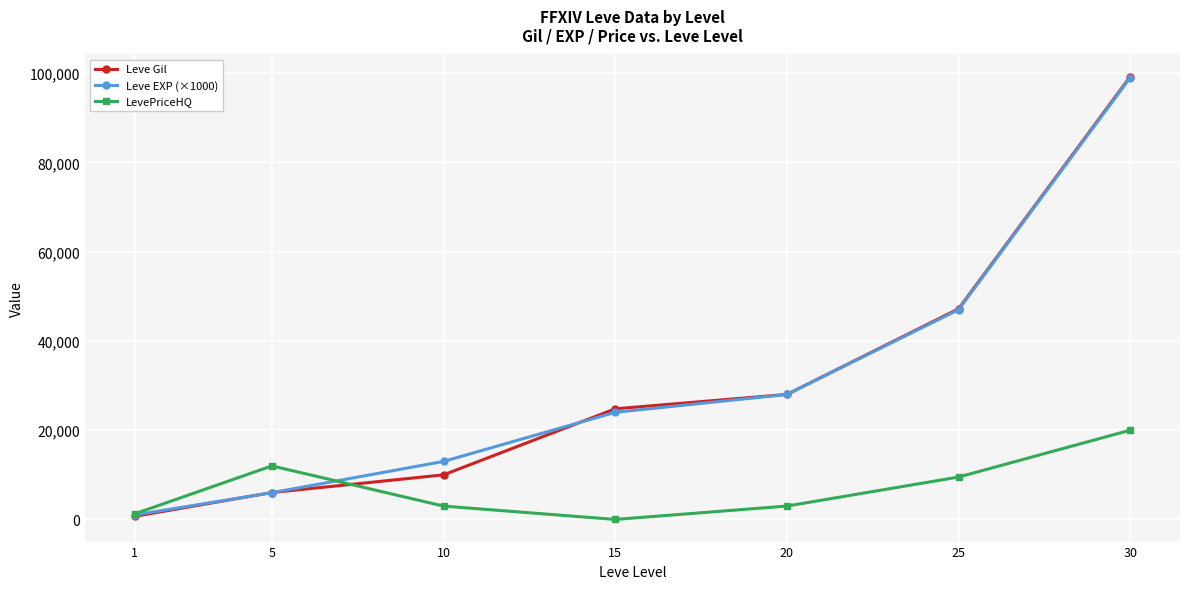

Does the chart display data point markers on the line(s)?

Yes